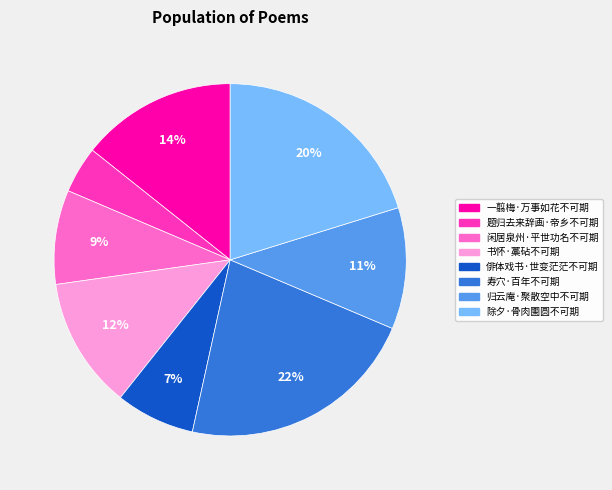

To the nearest percent, what is the difference between the 一翦梅·万事如花不可期 and 除夕·骨肉圞圆不可期 slice percentages?

6%